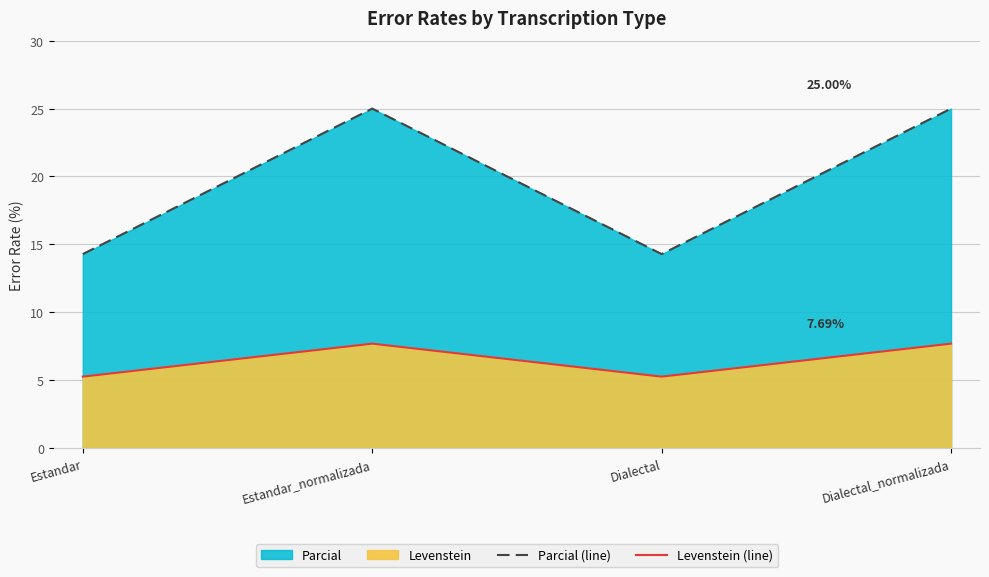

List the labels in order of Levenstein (line) value, largest first.

Estandar_normalizada, Dialectal_normalizada, Estandar, Dialectal